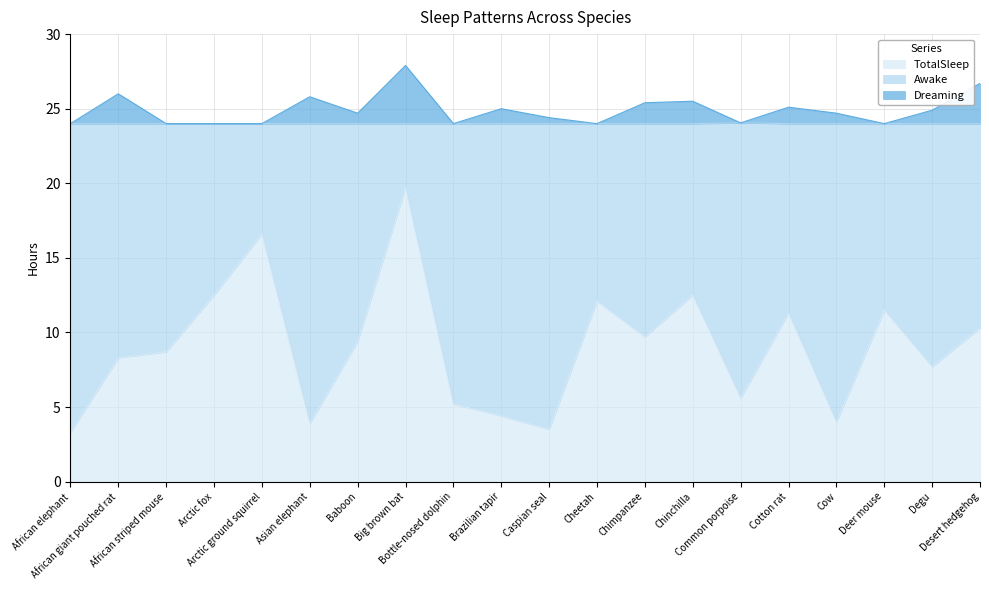

What is the minimum value for TotalSleep?

3.3